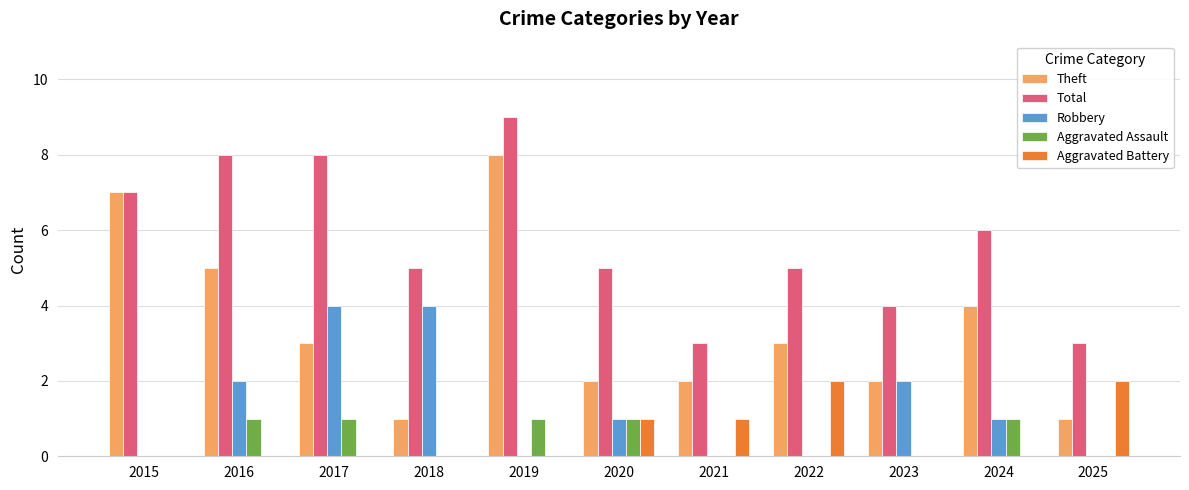

The value of Aggravated Assault at 2024 is 1. True or false?

True